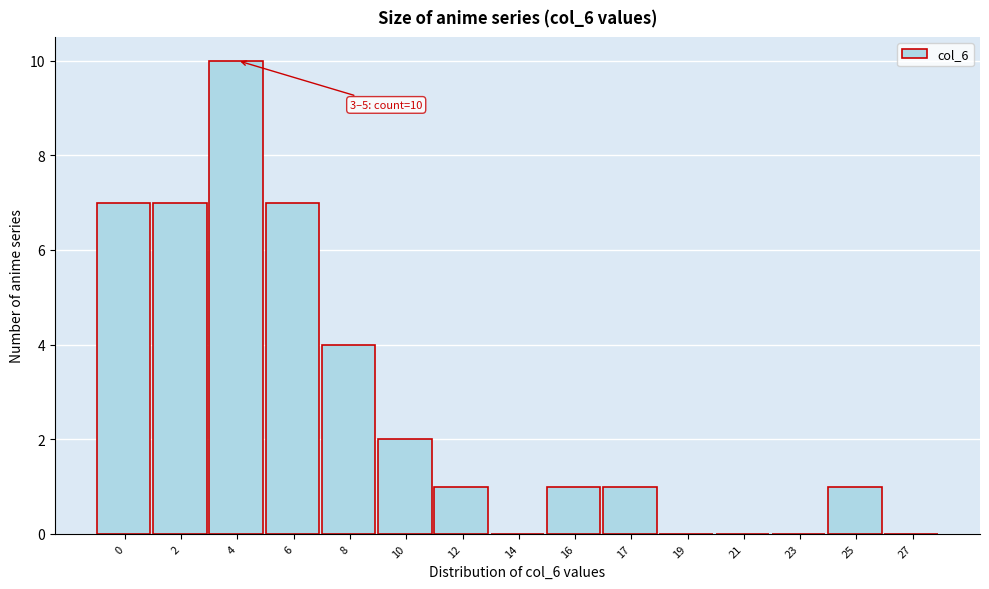

Reading right to left, what are all the values shown in this chart?

27=0	25=1	23=0	21=0	19=0	17=1	16=1	14=0	12=1	10=2	8=4	6=7	4=10	2=7	0=7